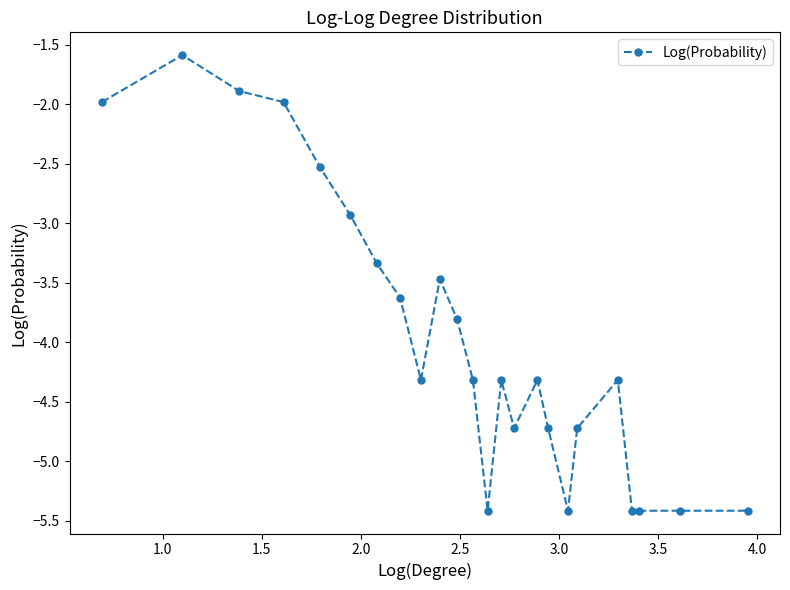

True or false: the data has more than 1 interior local peaks.

True